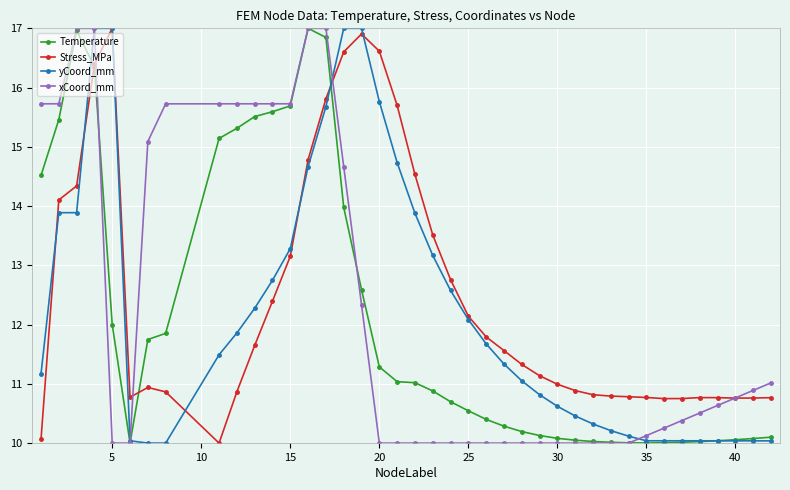

What is the average value of the yCoord_mm series?

12.2